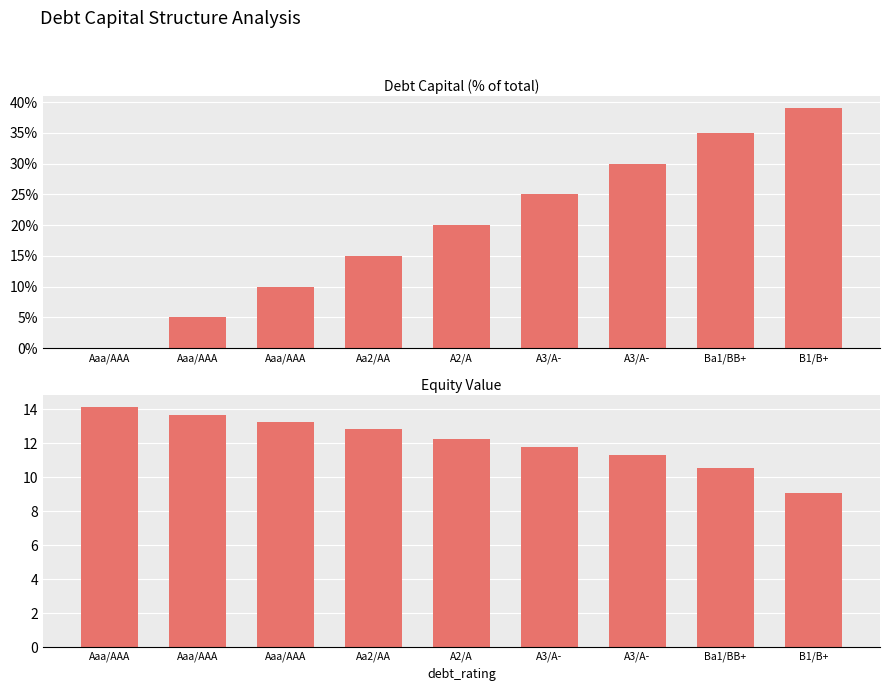

List the series in order of their overall mean, lowest first.

equity_value, debt_capital